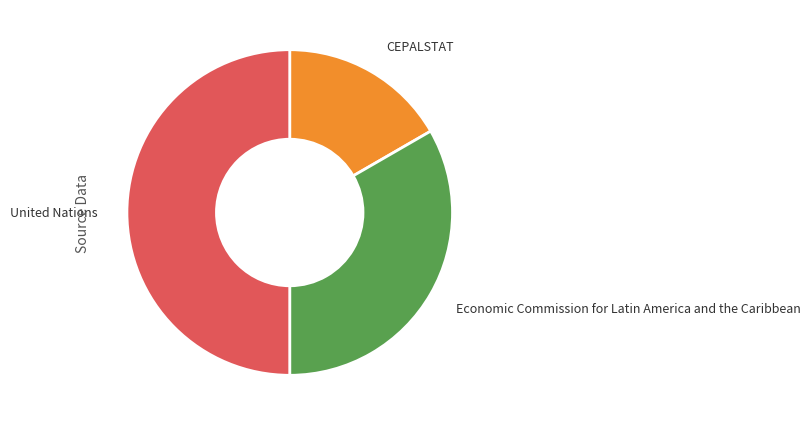

Which category has the biggest portion of the pie?

United Nations